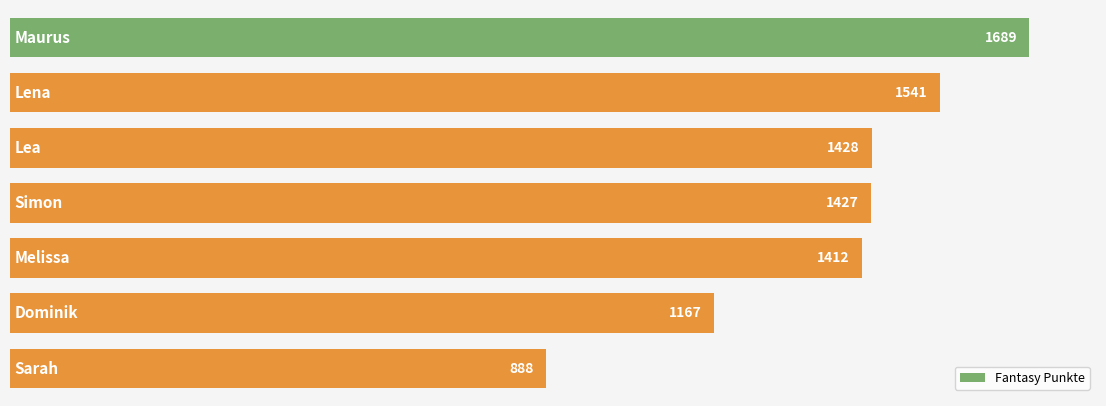

How many values are between 1167 and 1541?

5